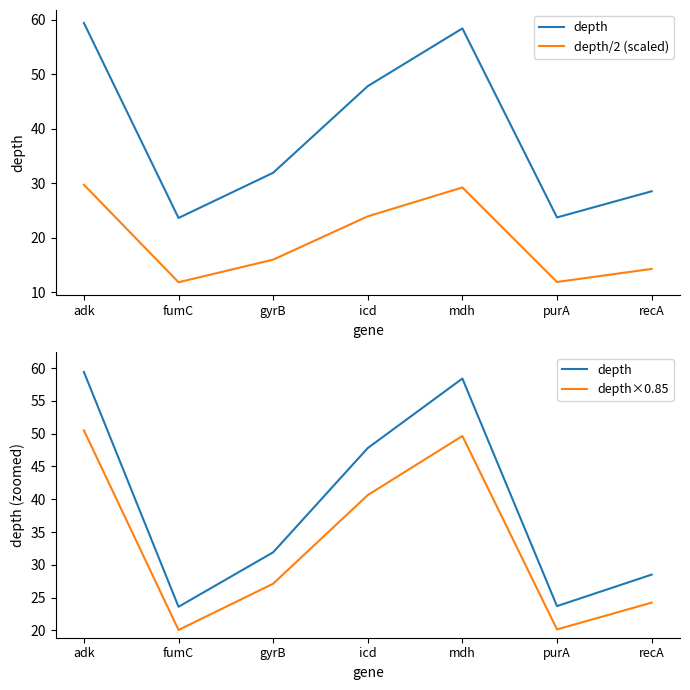

List the series in order of their overall mean, highest first.

depth, depth×0.85, depth/2 (scaled)